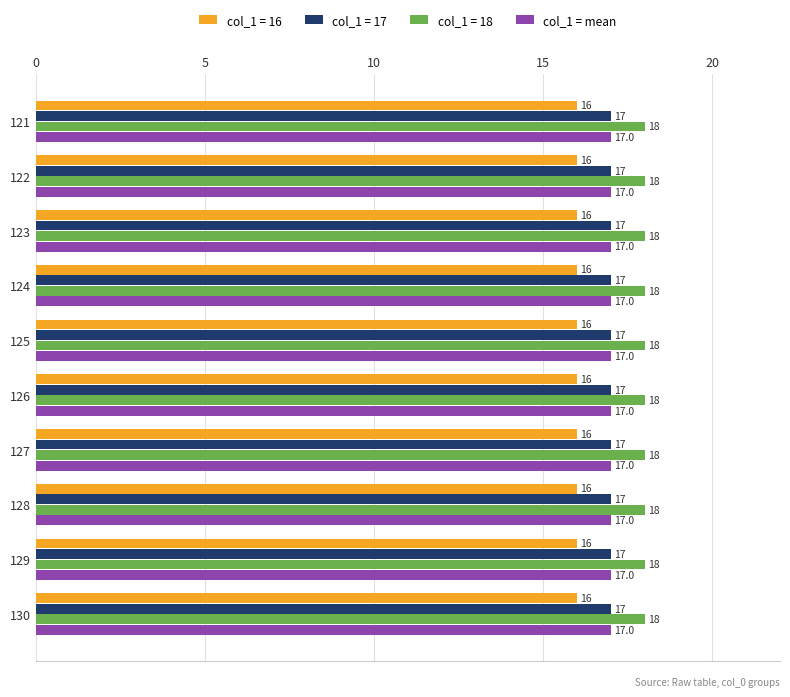

What value does the col_1 = 17 series have at 130?

17